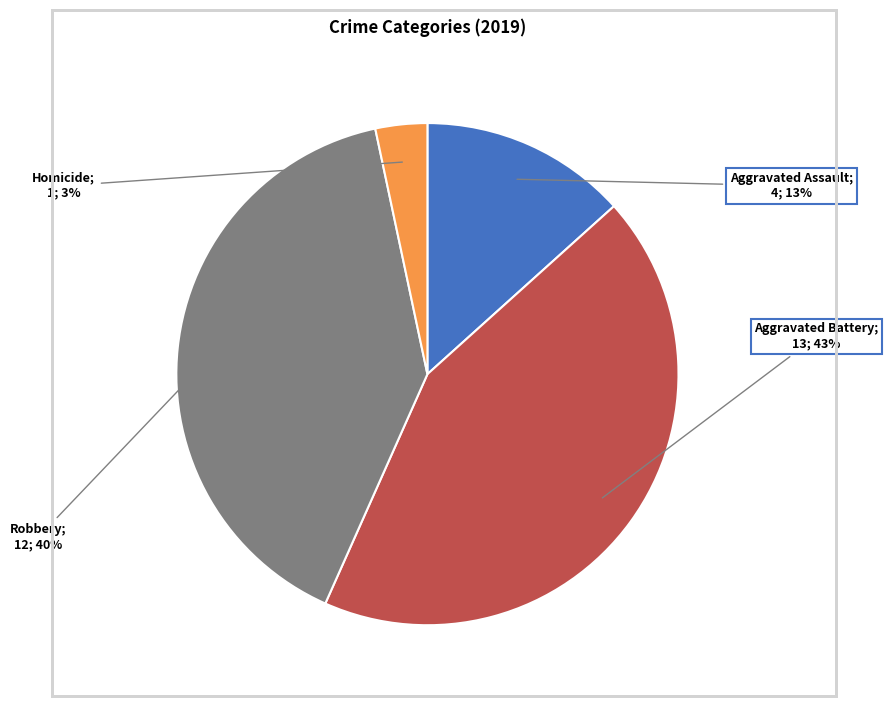

To the nearest percent, what is the difference between the largest and smallest slice percentages?

40%